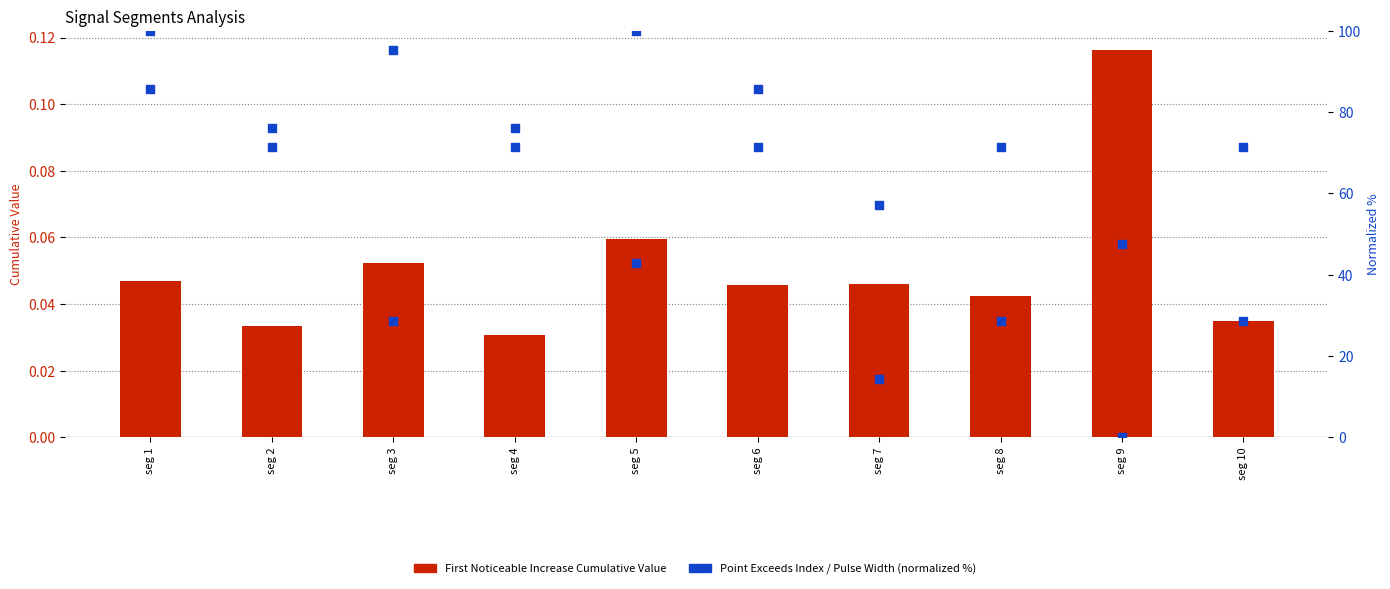

What is the change in value from seg 8 to seg 9?

+0.1